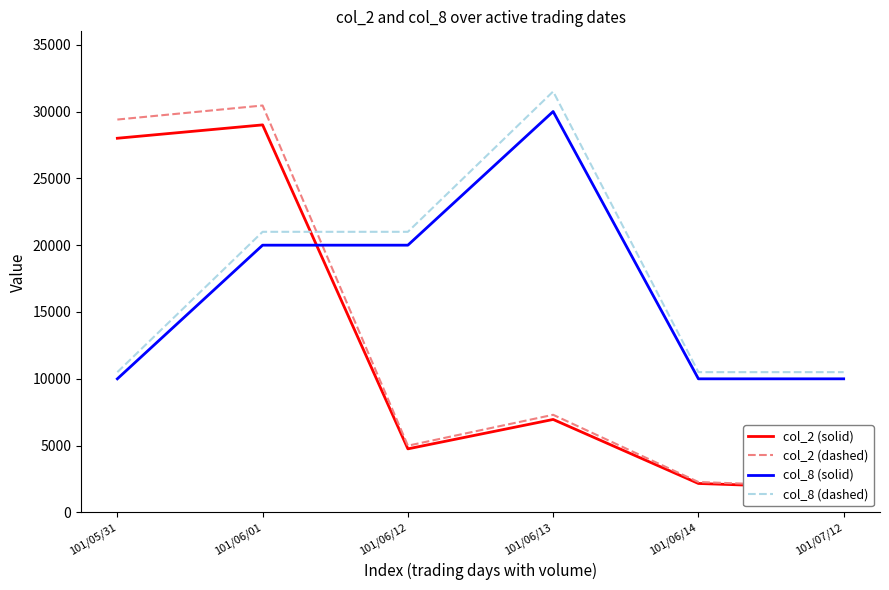

True or false: col_2 (dashed) has more than 2 points higher than both neighbors.

False